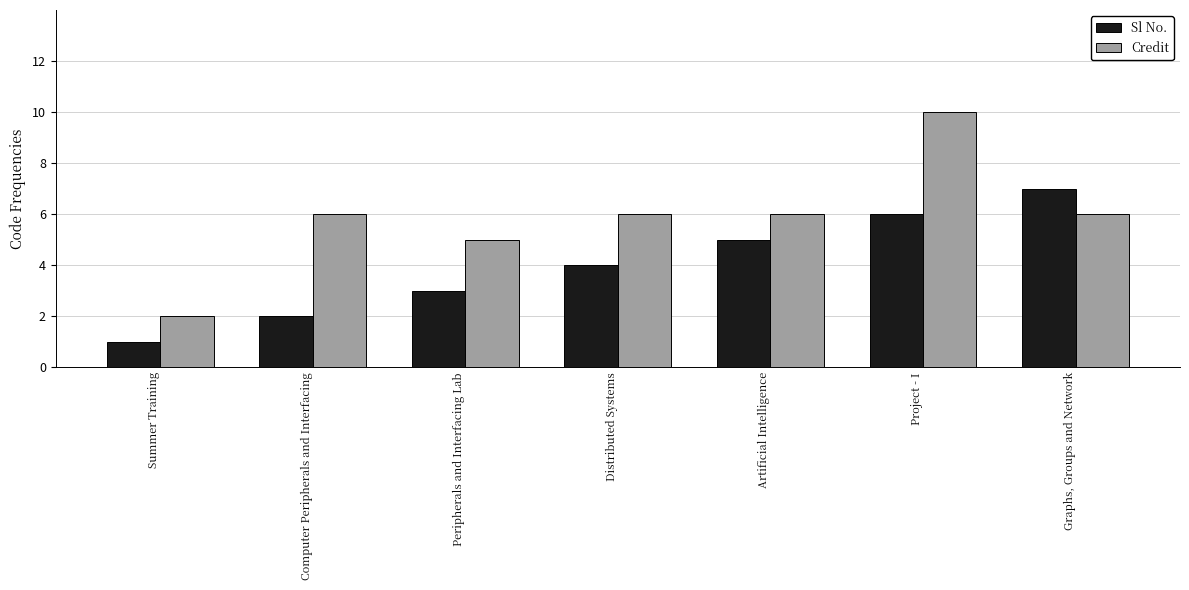

At which label does Sl No. reach its peak?

Graphs, Groups and Network